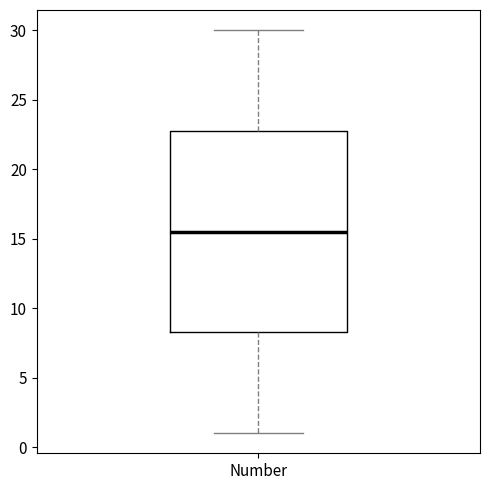

Where is the lower edge of the box for Number on the y-axis? The values are not printed on the chart, so give them approximately, as read against the axis.

8.5